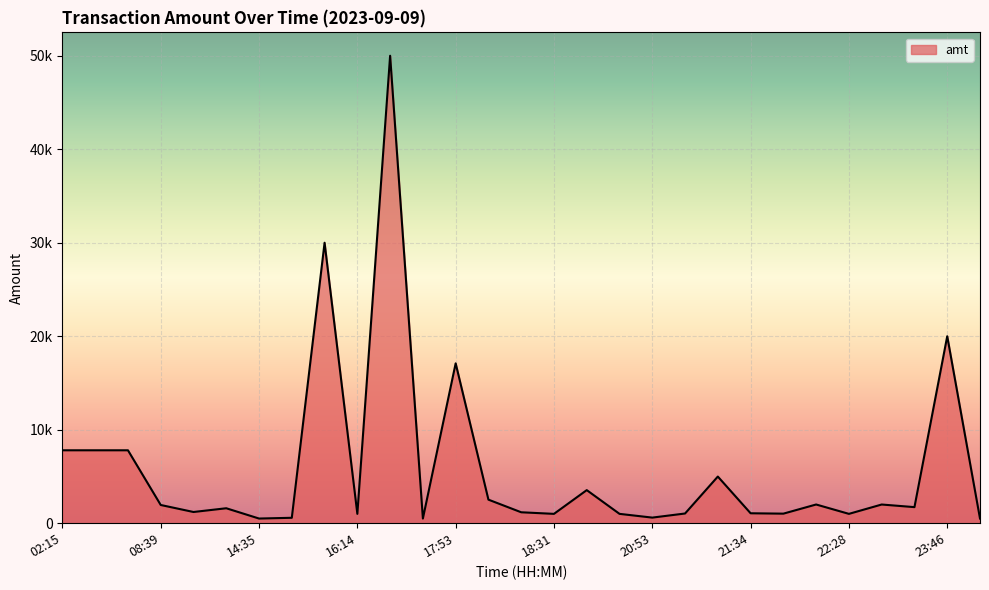

Does the chart display data point markers on the line(s)?

No